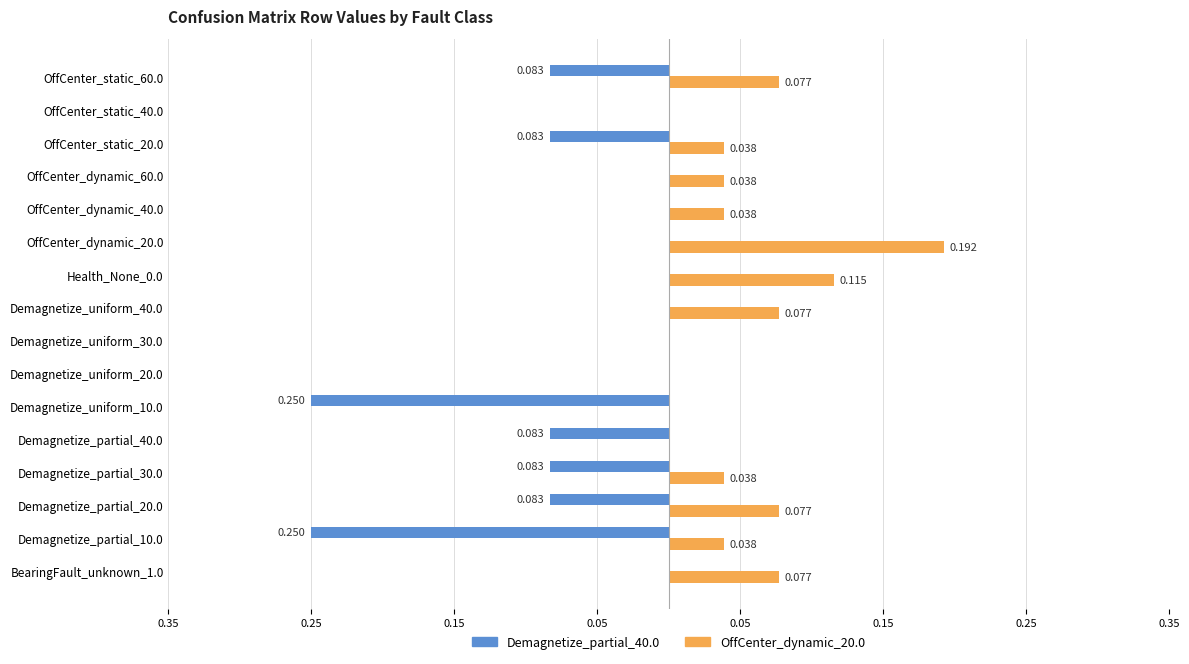

What are all the series names shown in the legend?

Demagnetize_partial_40.0, OffCenter_dynamic_20.0